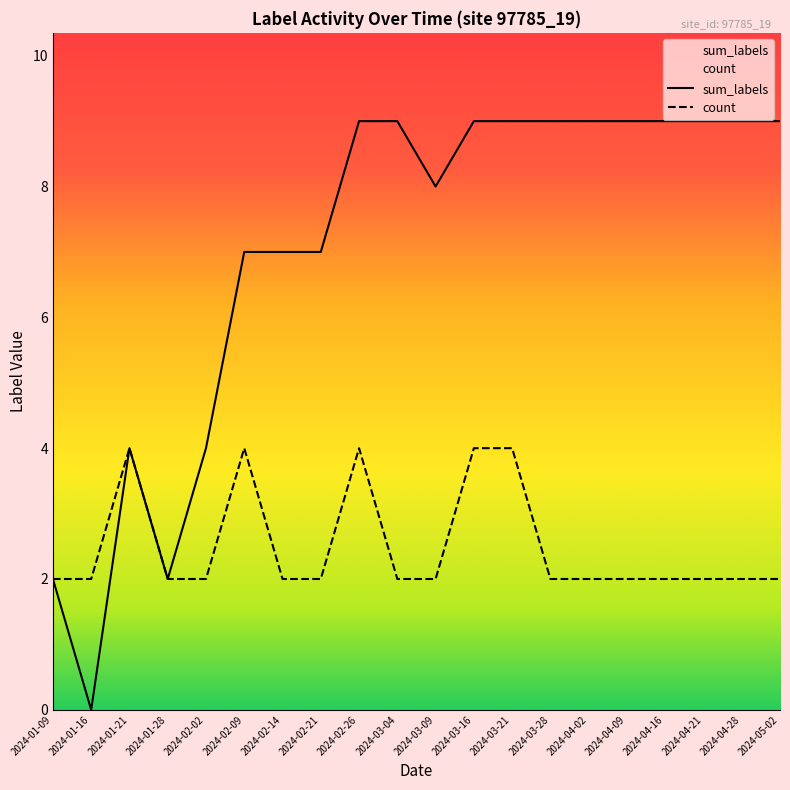

Is the value of count at 2024-01-21 greater than the value of sum_labels at 2024-03-28?

No